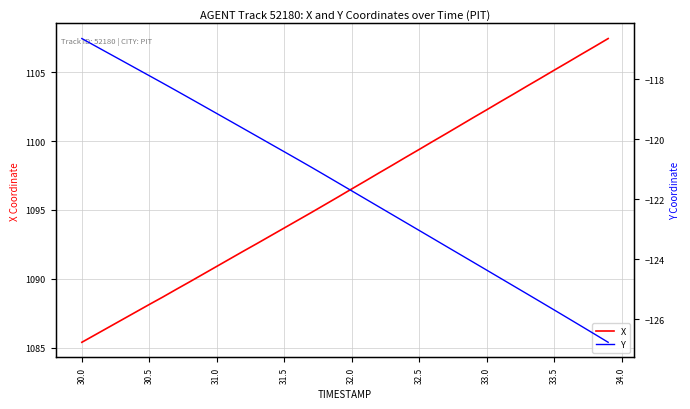

True or false: X has a value of 1090.9 at 31.0.

True